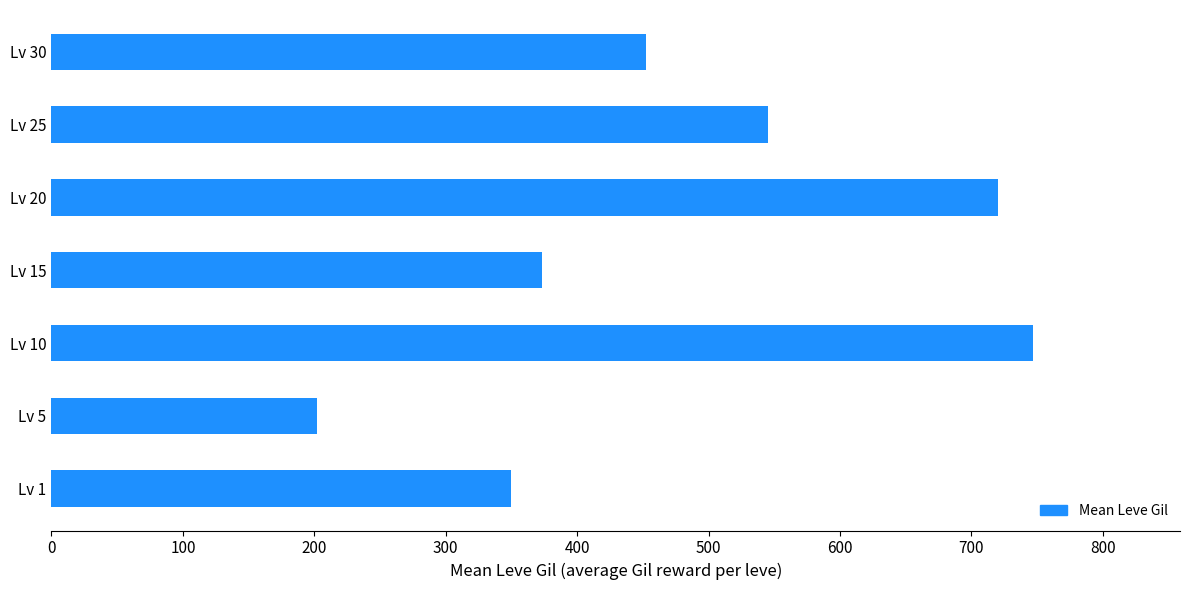

Between Lv 30 and Lv 20, which is larger?

Lv 20